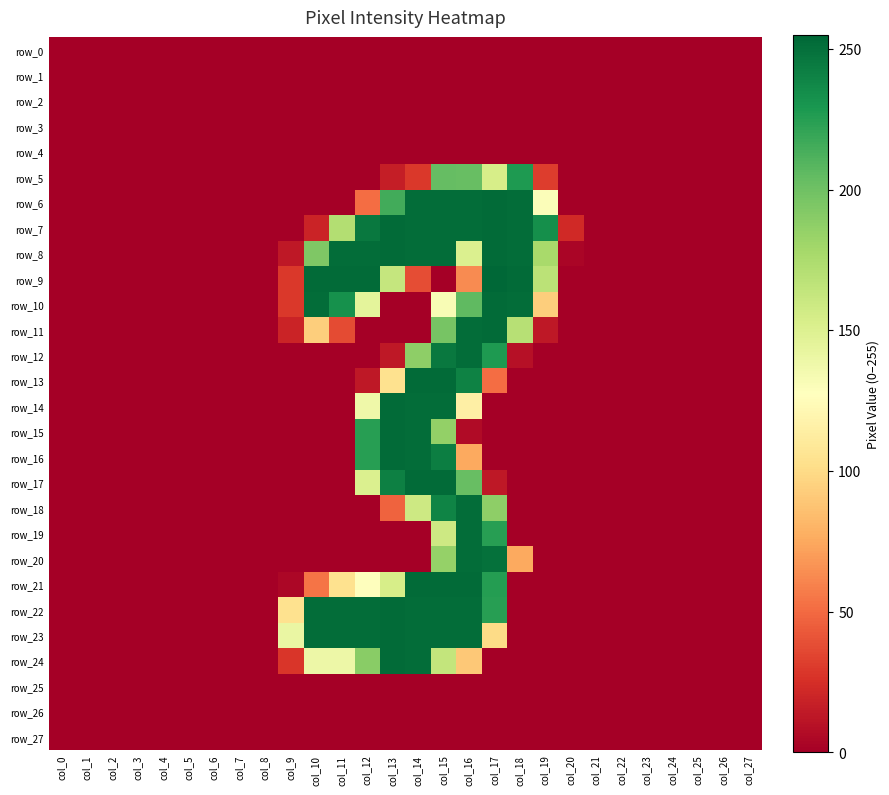

Rank the categories by row_19 value from lowest to highest.

col_0, col_1, col_2, col_3, col_4, col_5, col_6, col_7, col_8, col_9, col_10, col_11, col_12, col_13, col_14, col_18, col_19, col_20, col_21, col_22, col_23, col_24, col_25, col_26, col_27, col_15, col_17, col_16